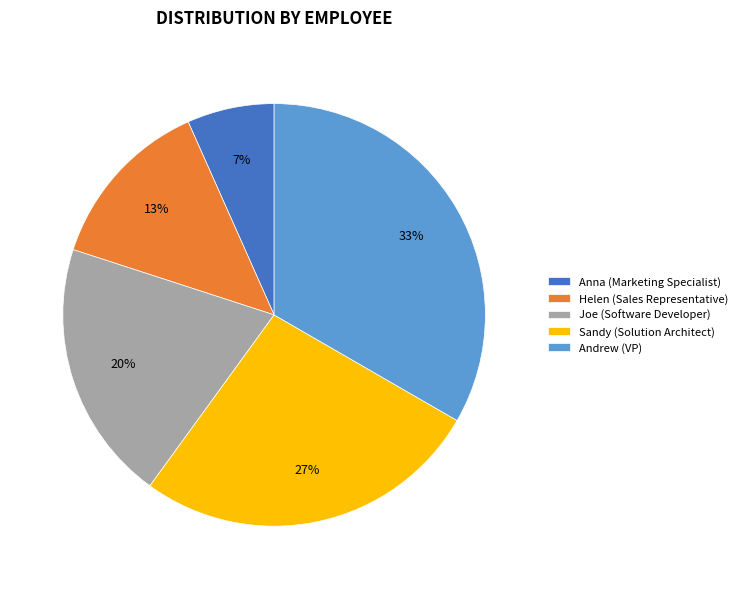

Do Andrew and Helen together represent more than half of the pie?

No